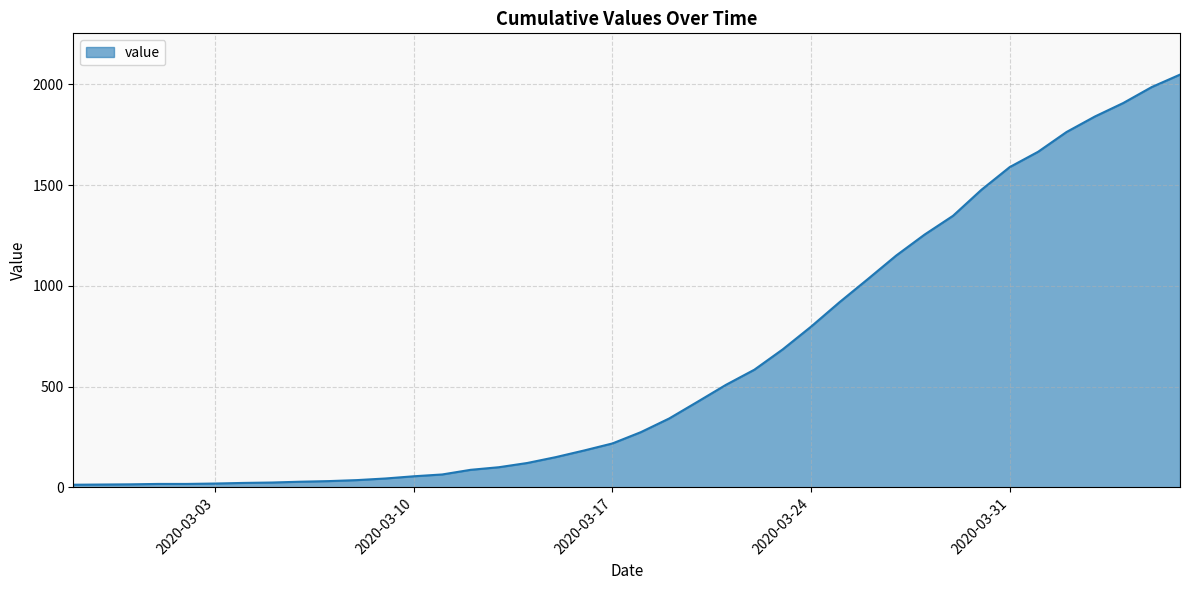

What is the difference between the maximum and minimum values?

2036